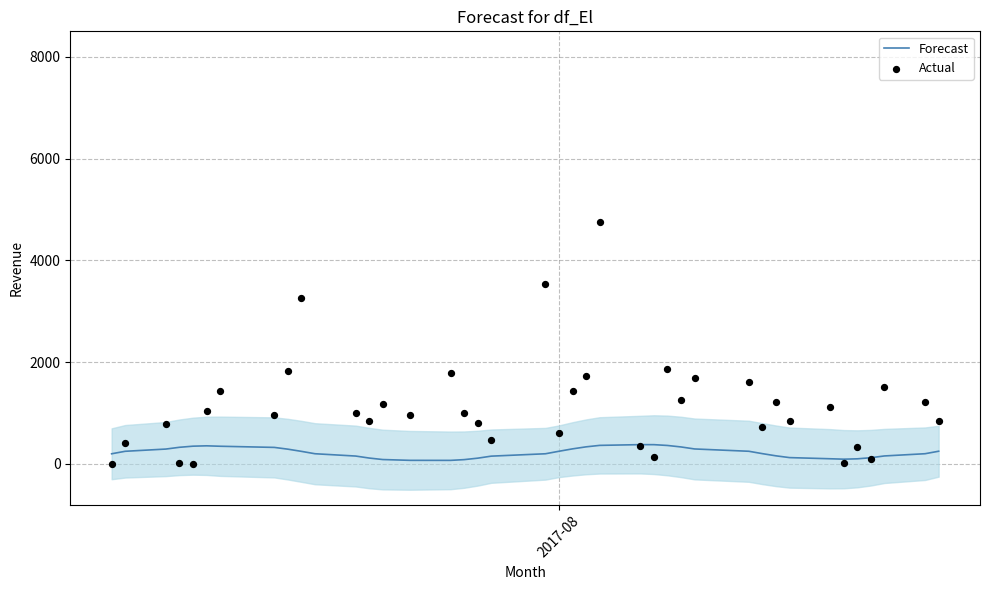

Which series has the largest Y range (max minus min)?

Actual